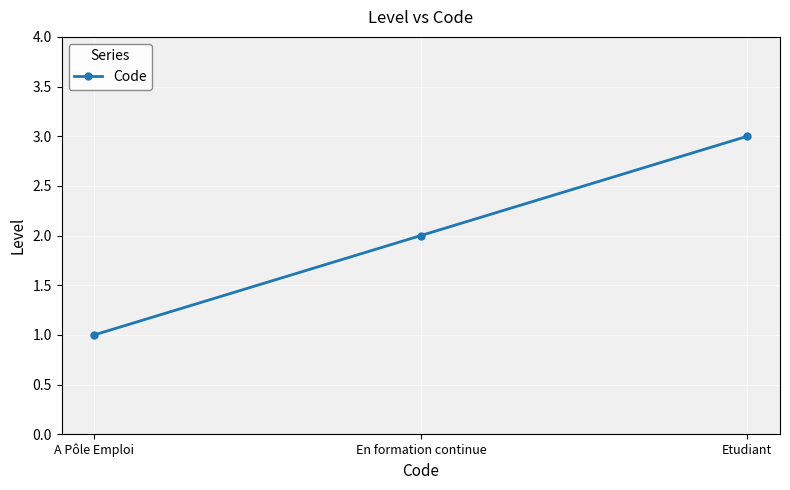

What is the change in value from A Pôle Emploi to Etudiant?

+2